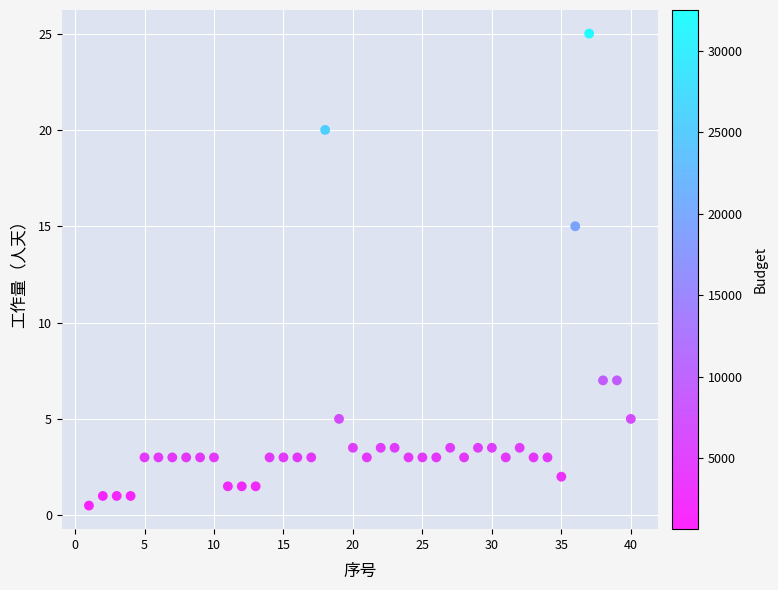

What is the range of X values (max minus min)?

39.0